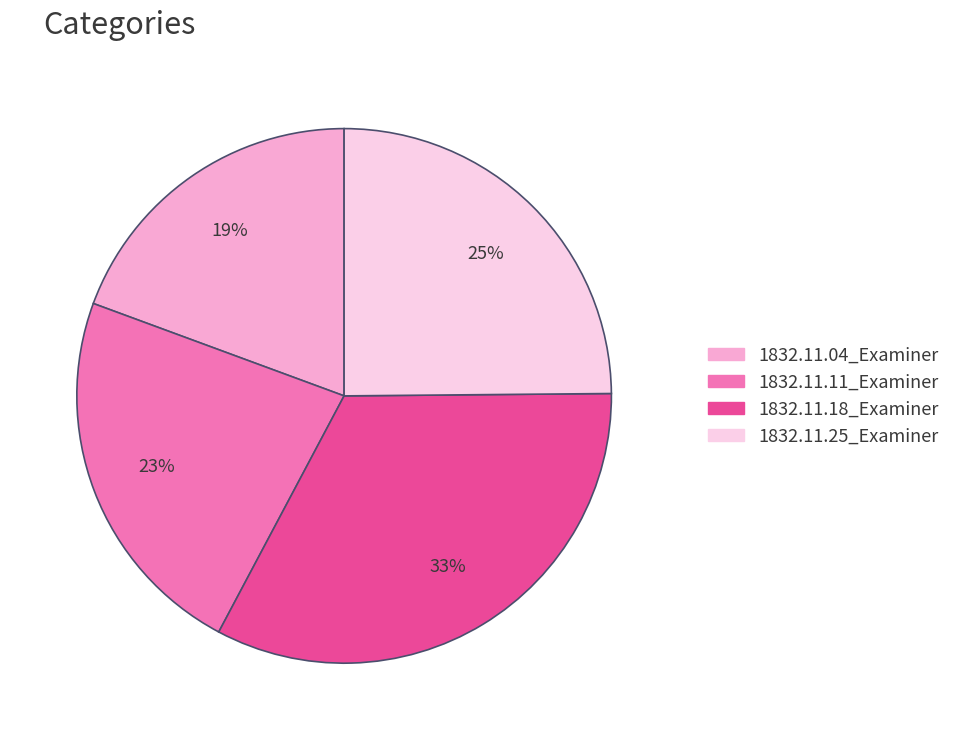

Is it true that 1832.11.11_Examiner is 31% of the pie?

False